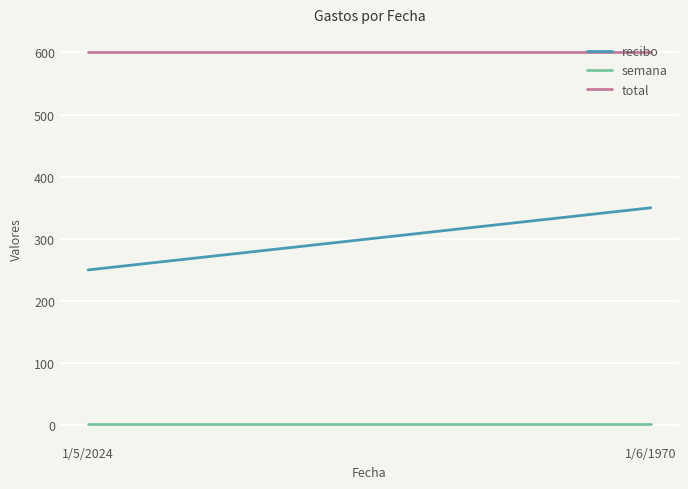

What is the minimum value for recibo?

250